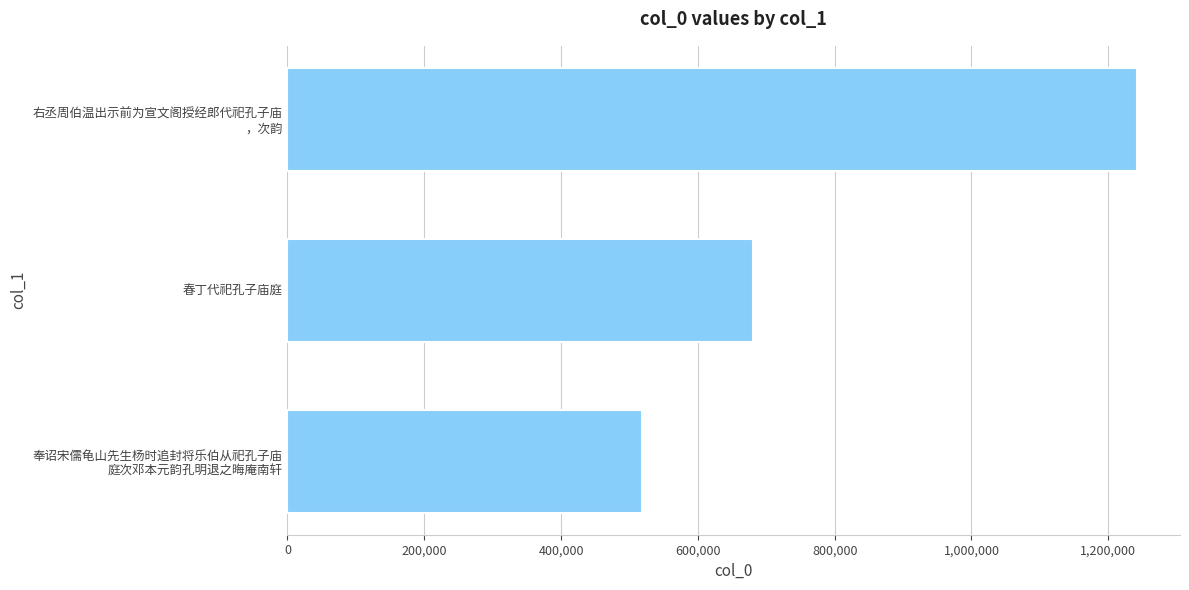

List the labels in order of value, smallest first.

奉诏宋儒龟山先生杨时追封将乐伯从祀孔子庙
庭次邓本元韵孔明退之晦庵南轩, 春丁代祀孔子庙庭, 右丞周伯温出示前为宣文阁授经郎代祀孔子庙
，次韵